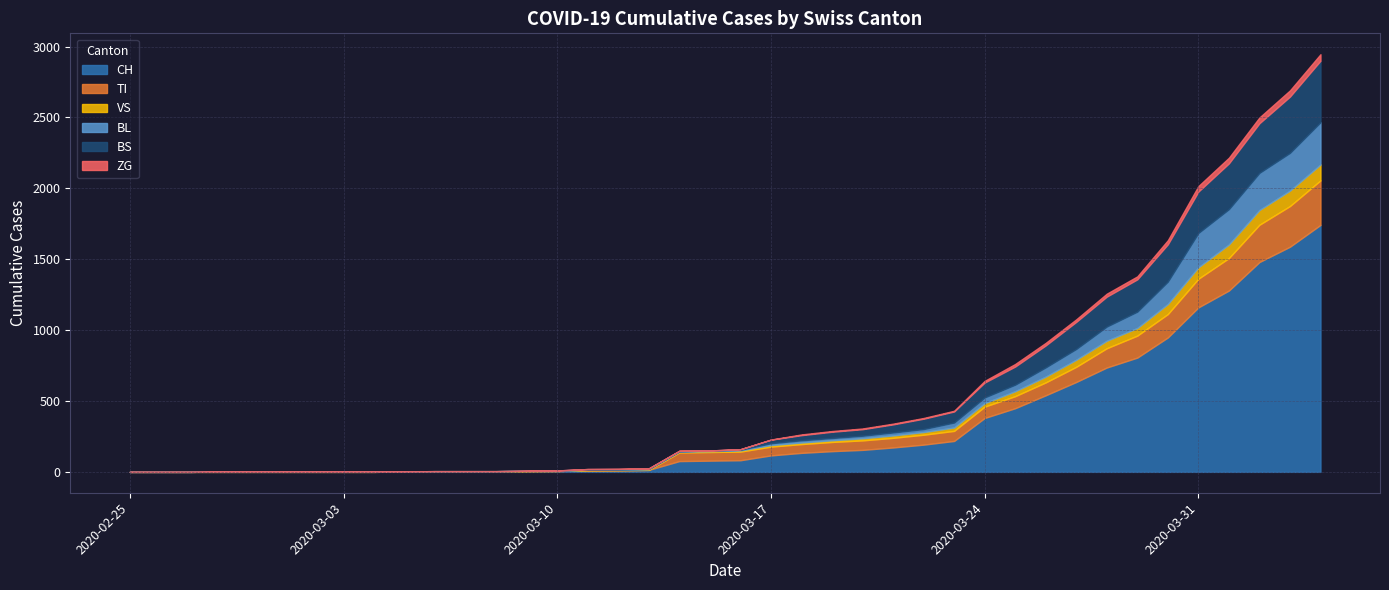

Which series has the largest total across all categories?

CH